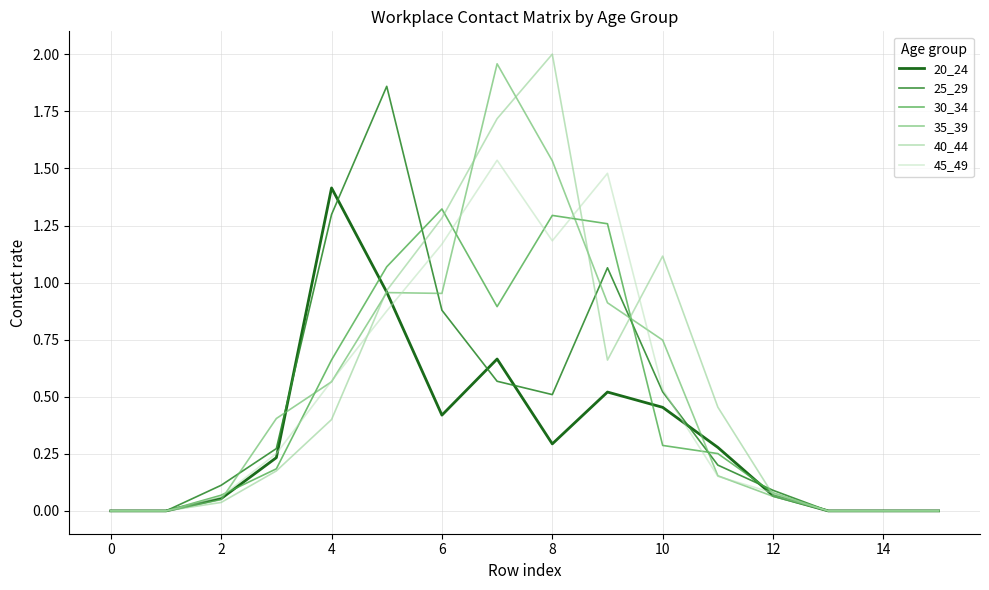

Does the chart have visible grid lines?

Yes